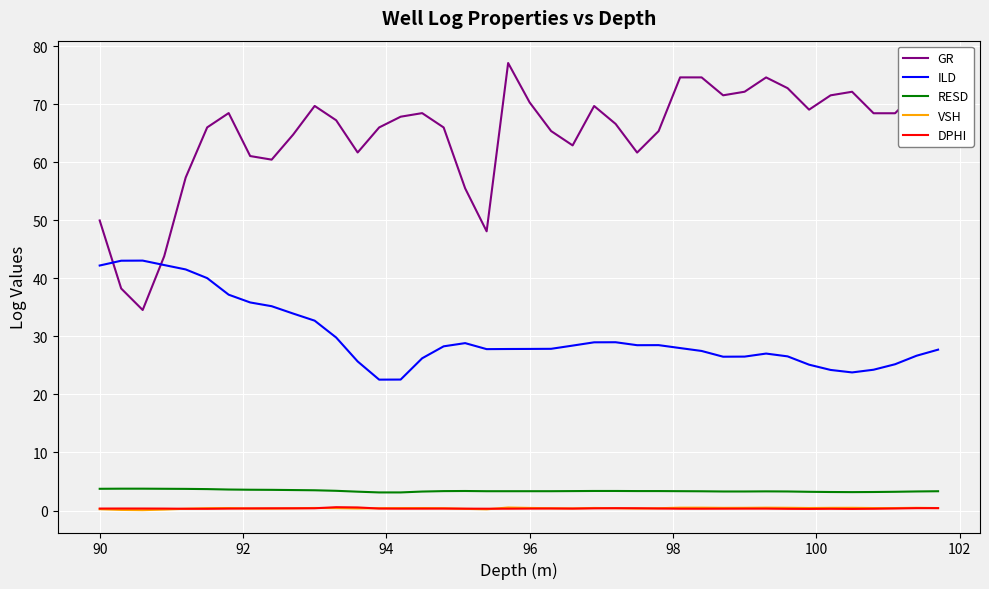

What is the minimum value for RESD?

3.1